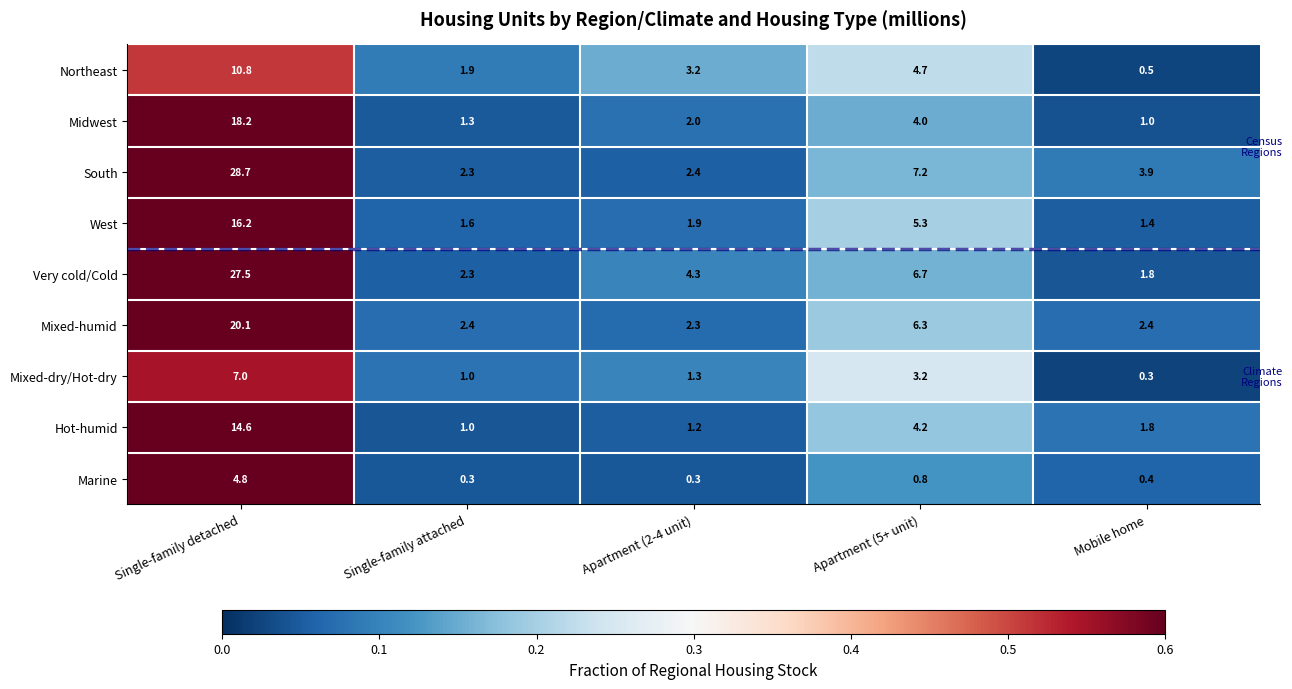

The value of Northeast at Mobile home is 0.5. True or false?

True